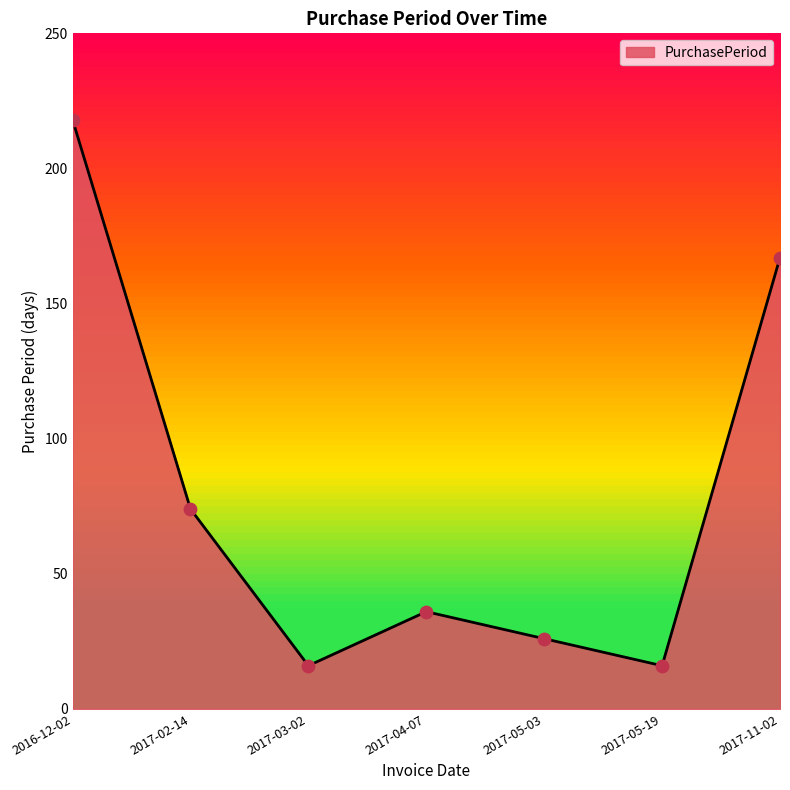

What is the ratio of the value at 2017-05-19 to the value at 2017-04-07?

0.4